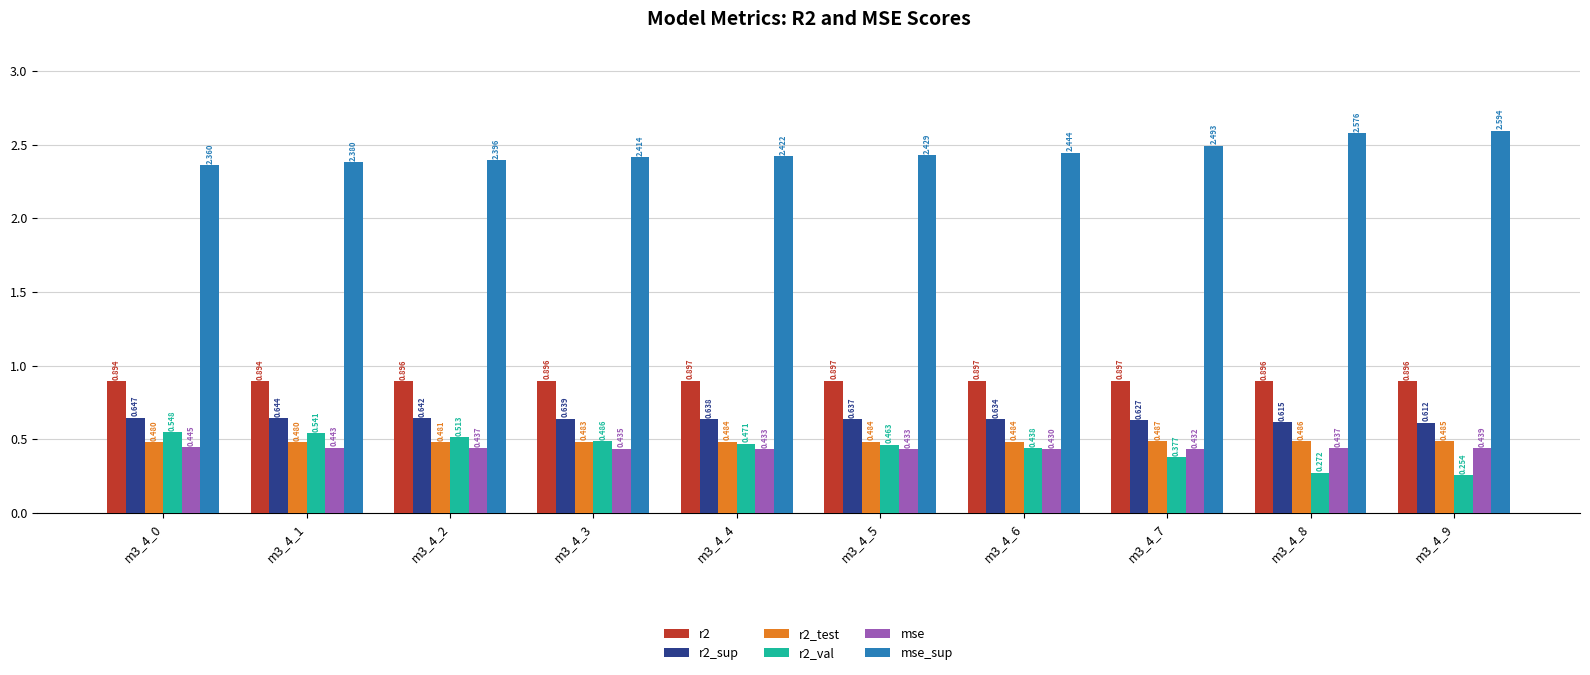

Which series has the largest total across all categories?

mse_sup